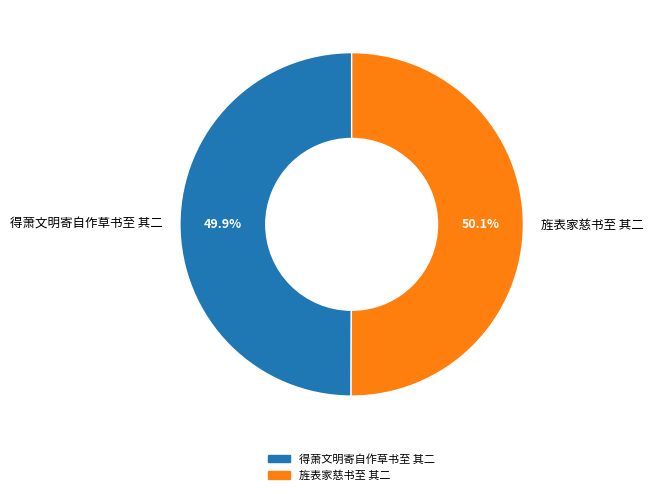

How many segments does this pie chart have?

2